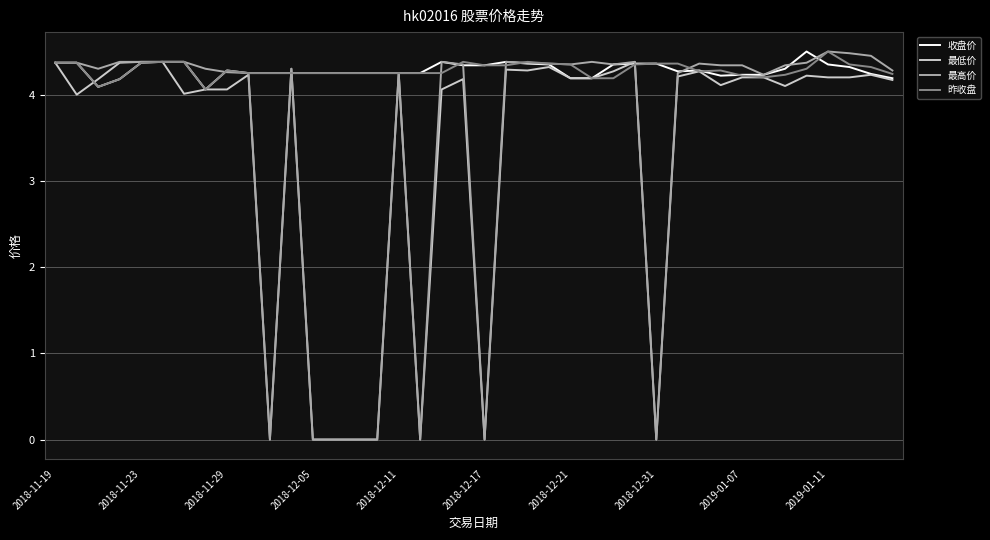

Does the chart display data point markers on the line(s)?

No